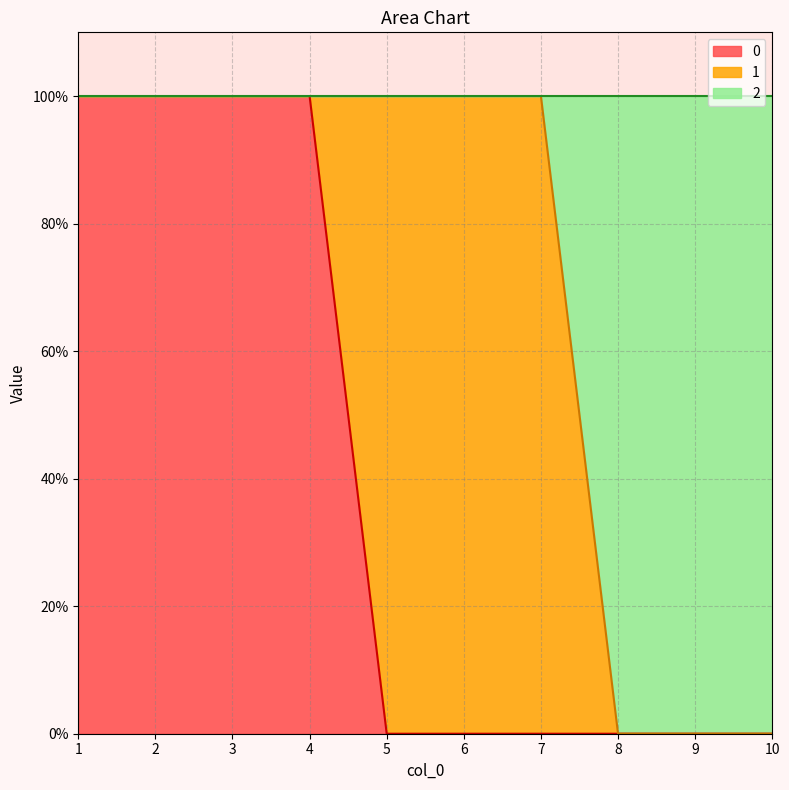

What are all the series names shown in the legend?

0, 1, 2